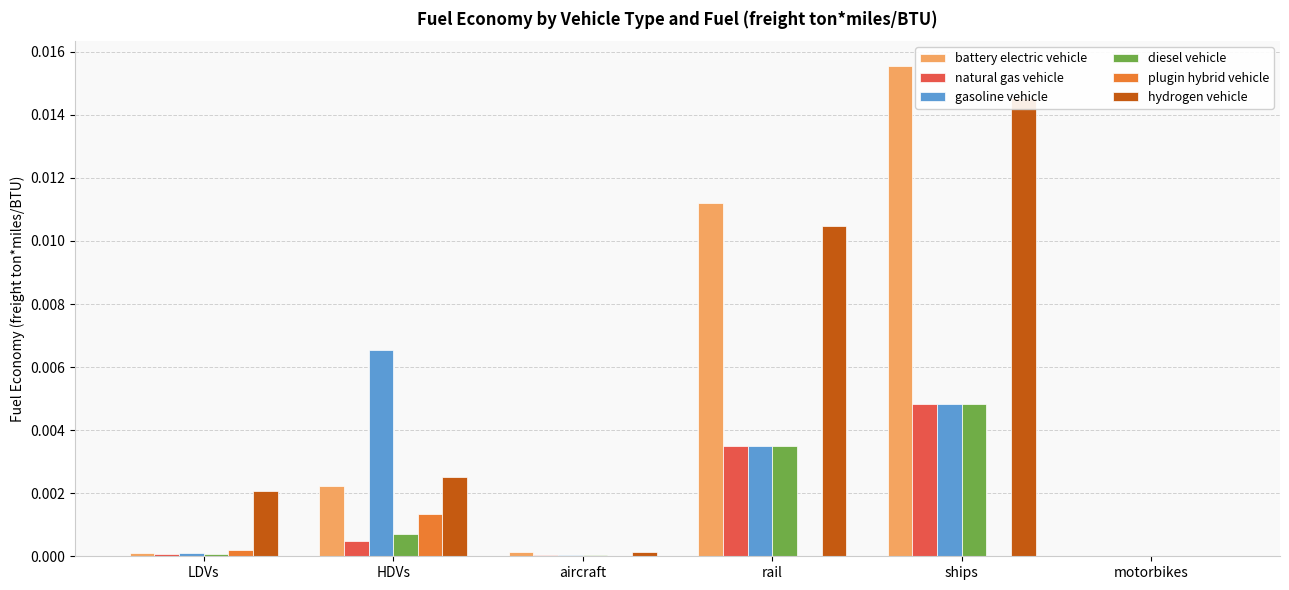

Are the bars grouped side by side (vs. stacked)?

Yes